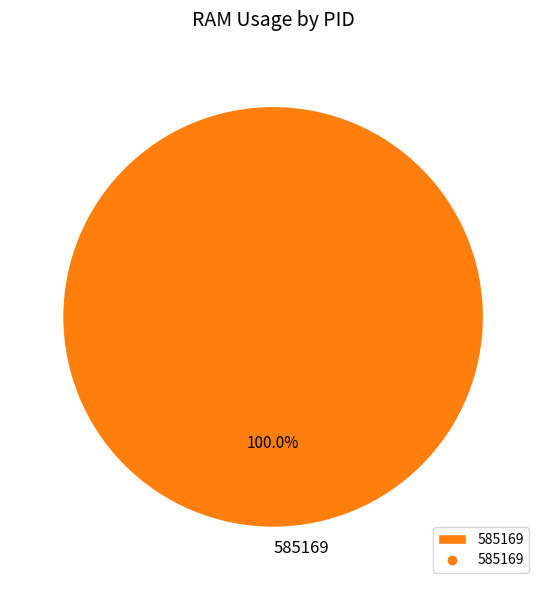

What is the majority slice?

585169